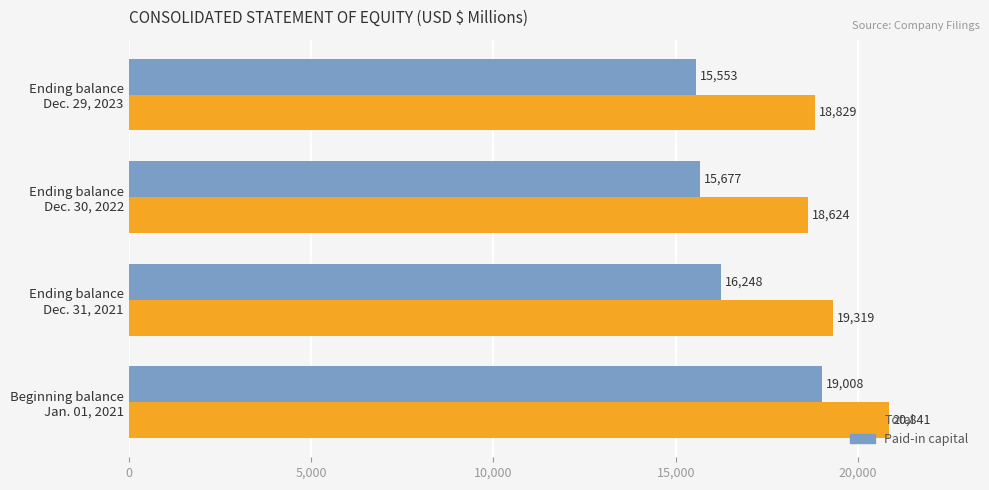

What is the difference between the second highest and second lowest values in the Total series?

490